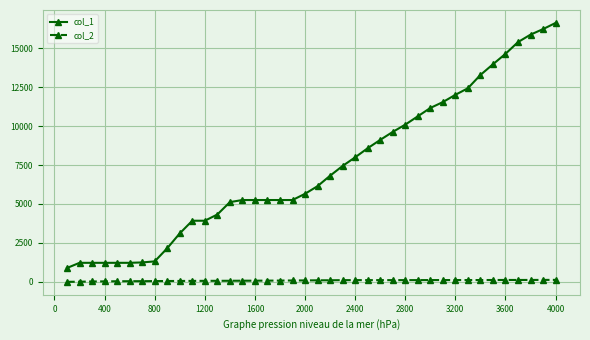

List the series in order of their overall mean, highest first.

col_1, col_2